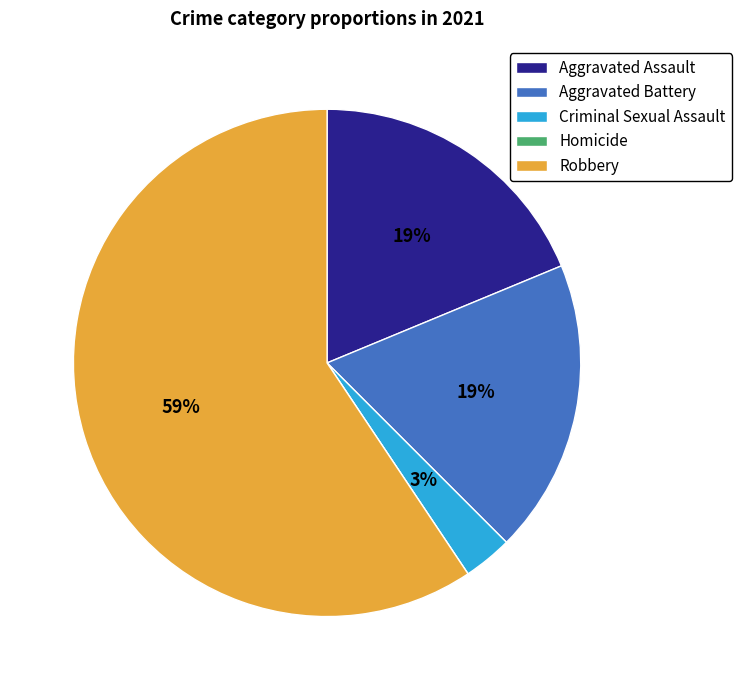

Do Criminal Sexual Assault and Robbery together represent more than half of the pie?

Yes